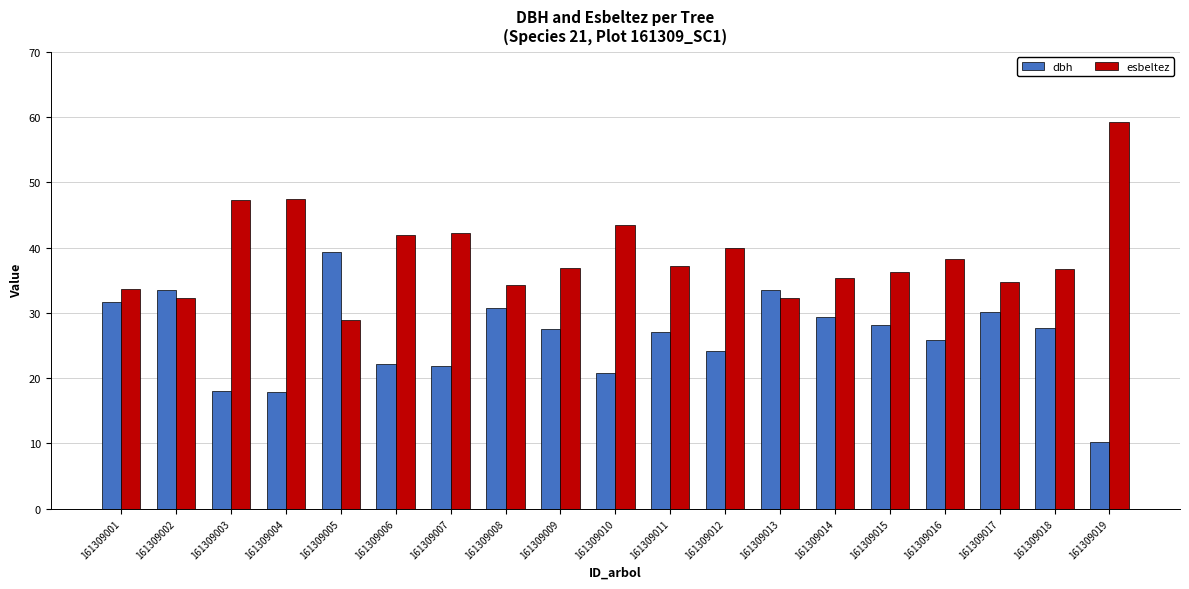

True or false: esbeltez has a value of 32.3 at 161309002.

True